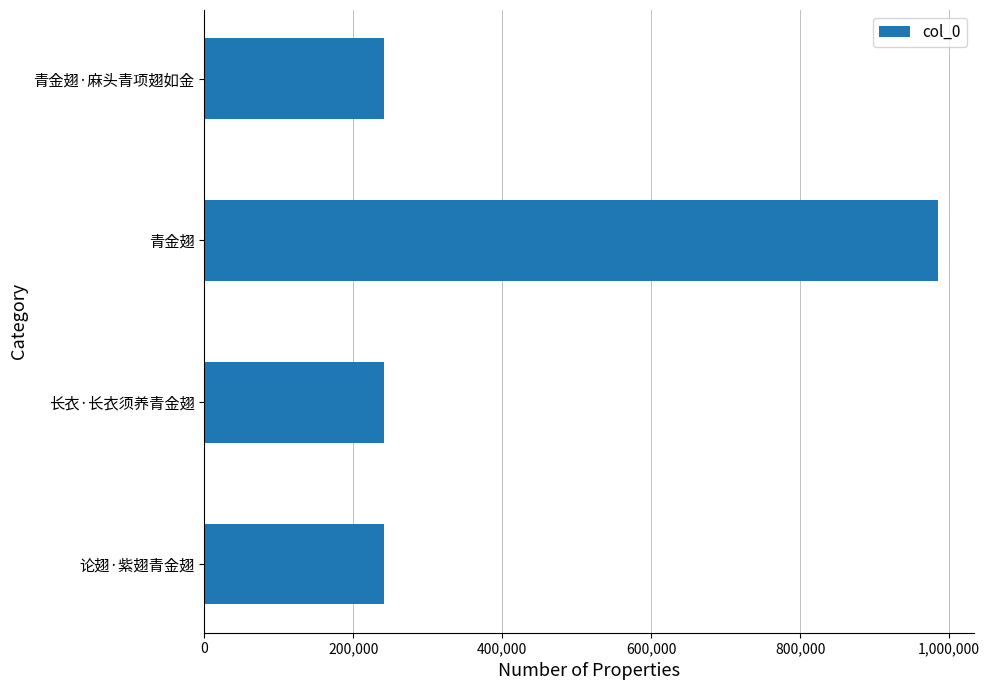

True or false: the data shows 241298 at 长衣·长衣须养青金翅.

True